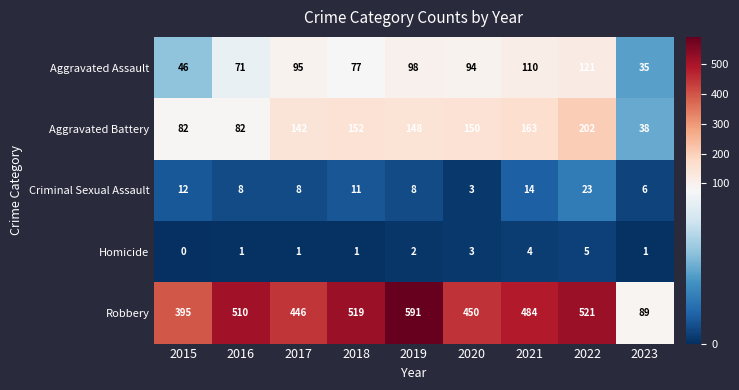

The value of Aggravated Assault at 2015 is 46. True or false?

True